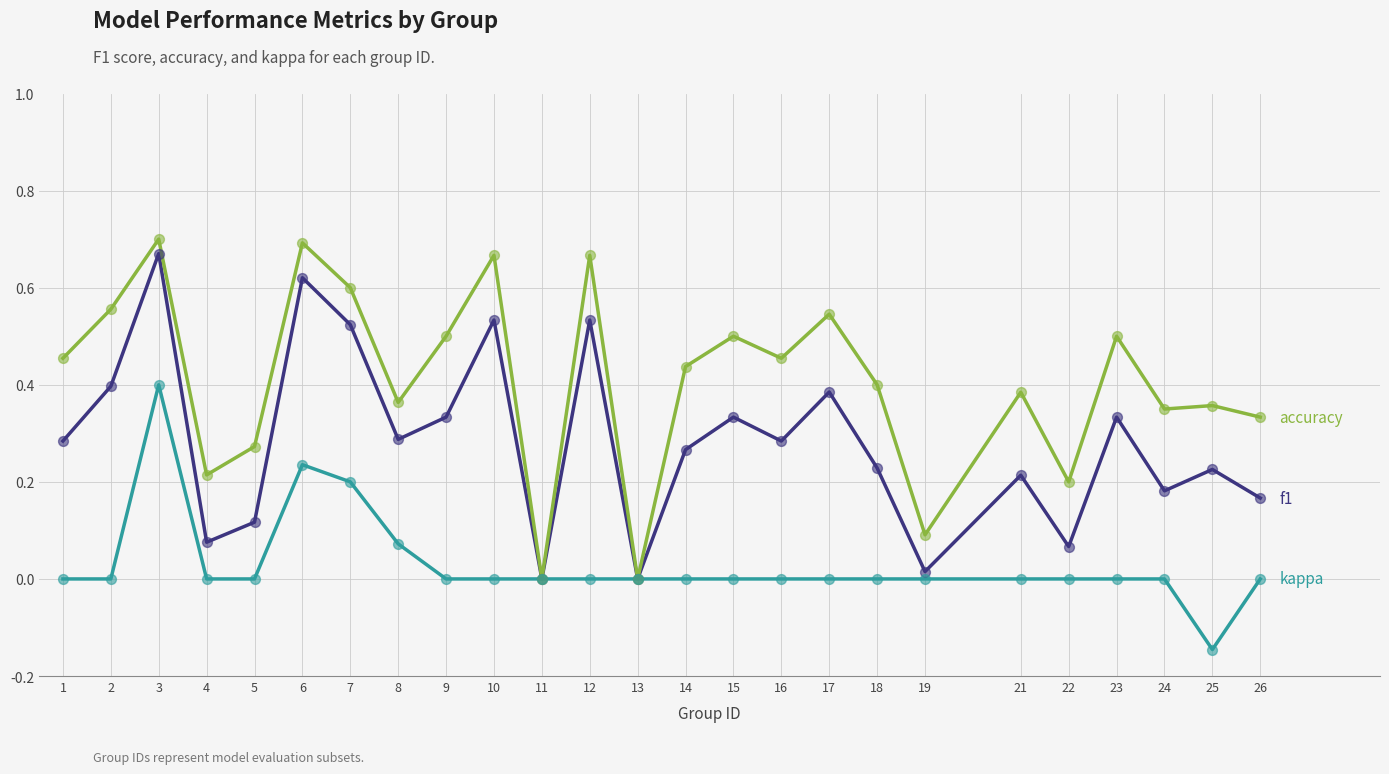

At which category does the chart reach its minimum across all series?

25